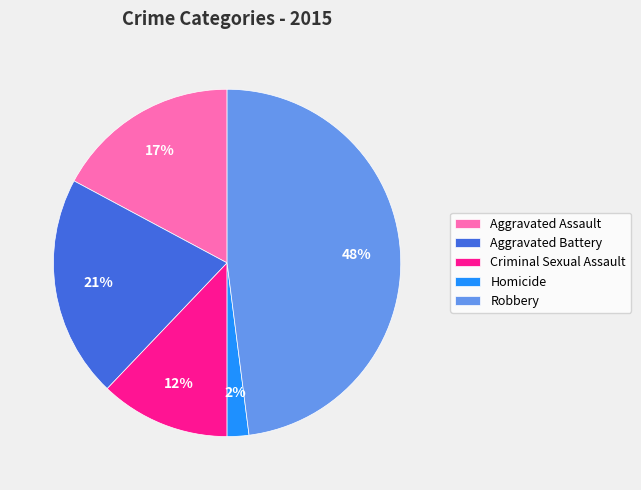

Is it true that Aggravated Assault is 29% of the pie?

False